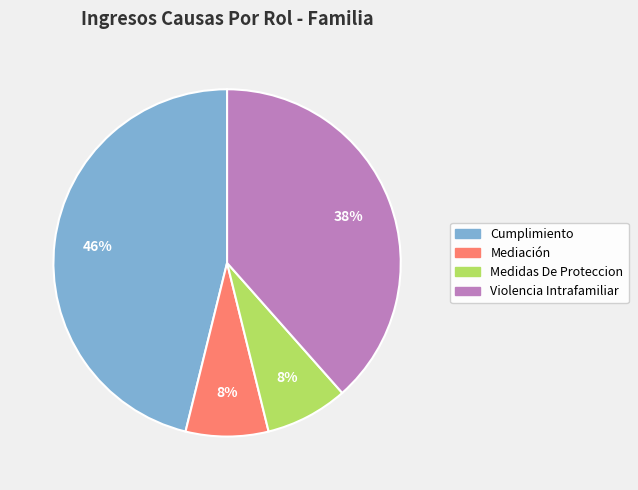

Which has a higher value, Mediación or Cumplimiento?

Cumplimiento